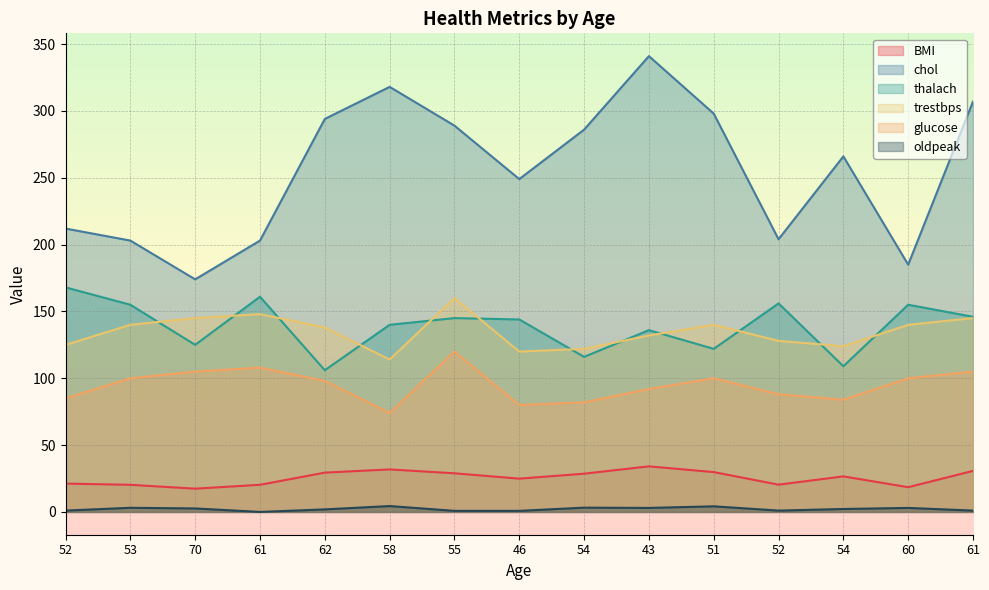

What is the difference between the maximum and minimum values in the thalach series?

62.0